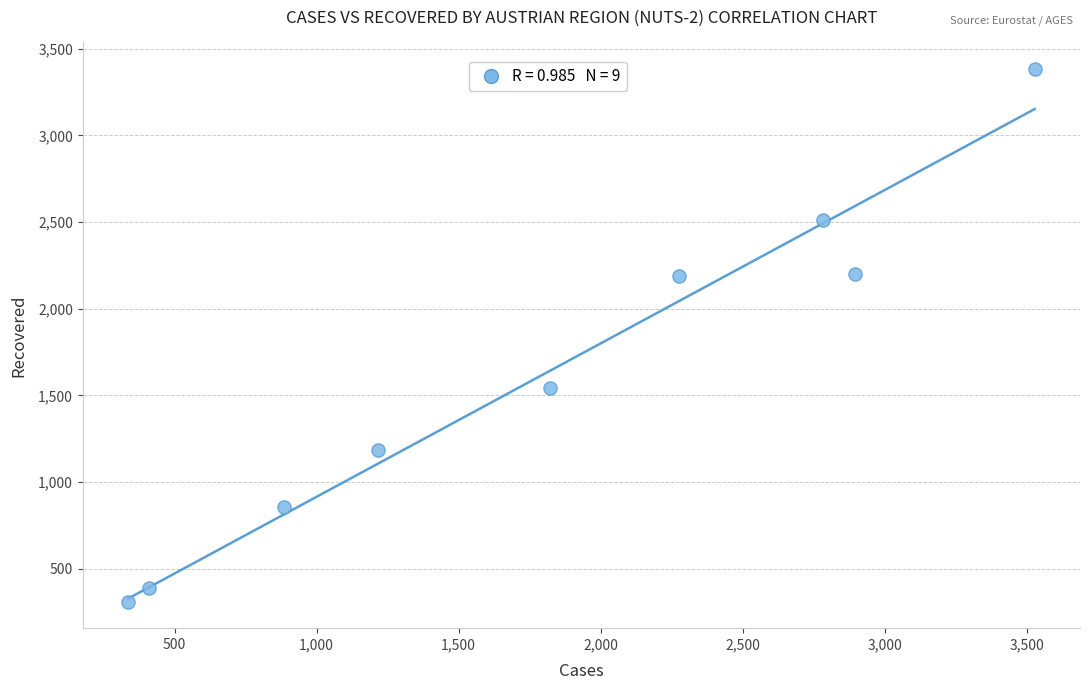

What Y value in the scatter plot is closest to 1846?

1543